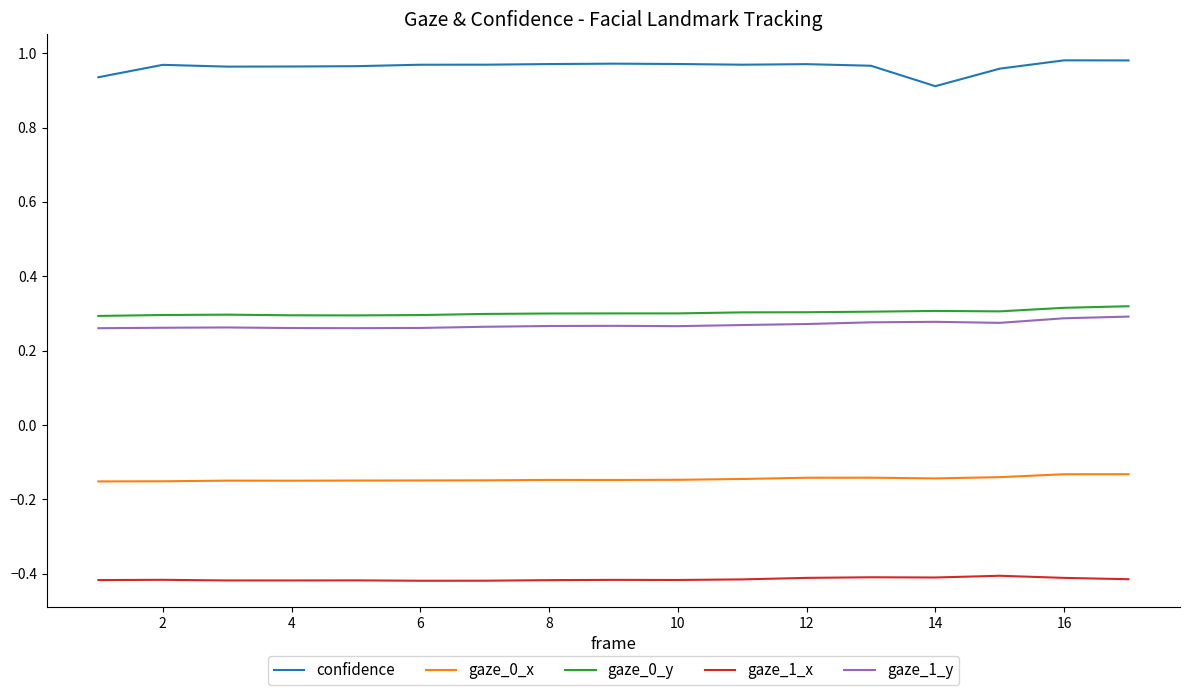

True or false: gaze_1_x and gaze_1_y cross at least once.

False